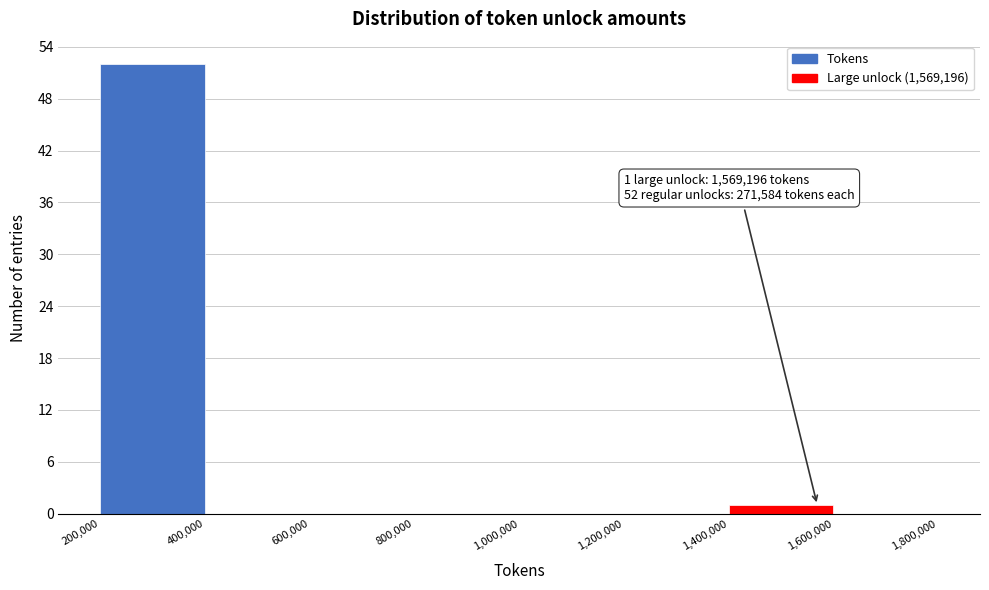

Over which range of the x-axis is the bar tallest?

200,000 to 400,000